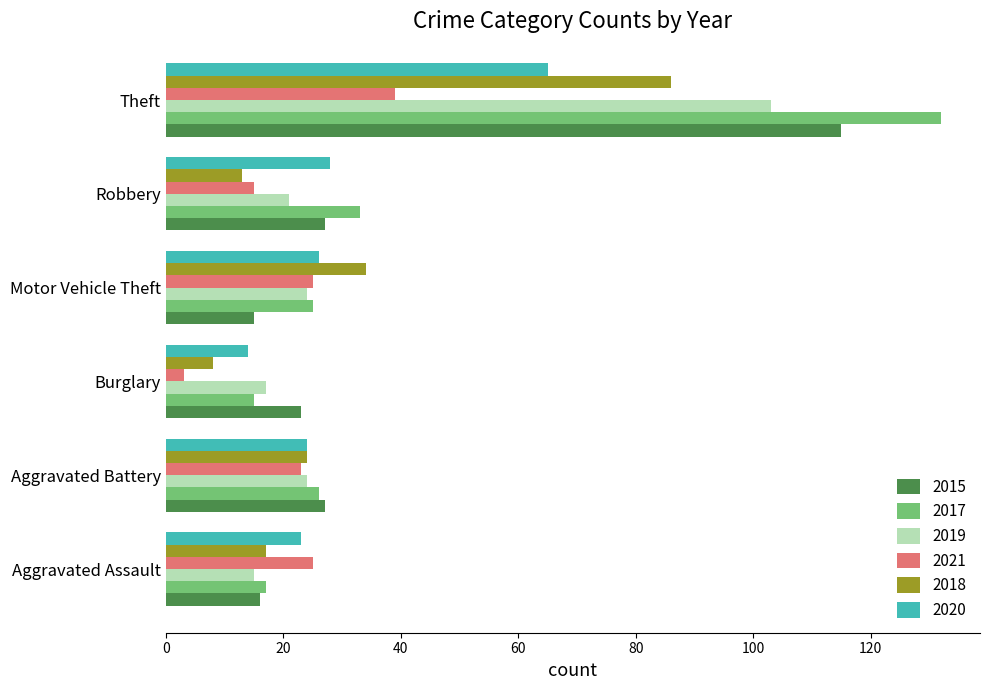

What is the greatest value displayed?

132